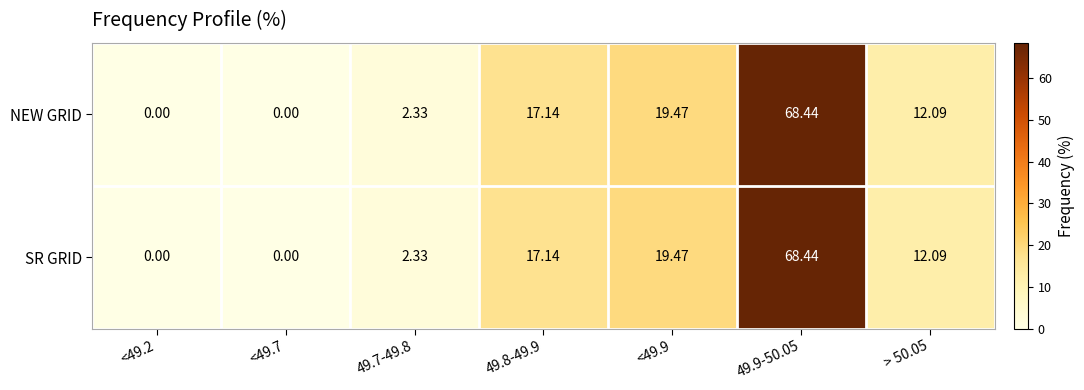

Is the value of NEW GRID at > 50.05 greater than the value of SR GRID at 49.8-49.9?

No